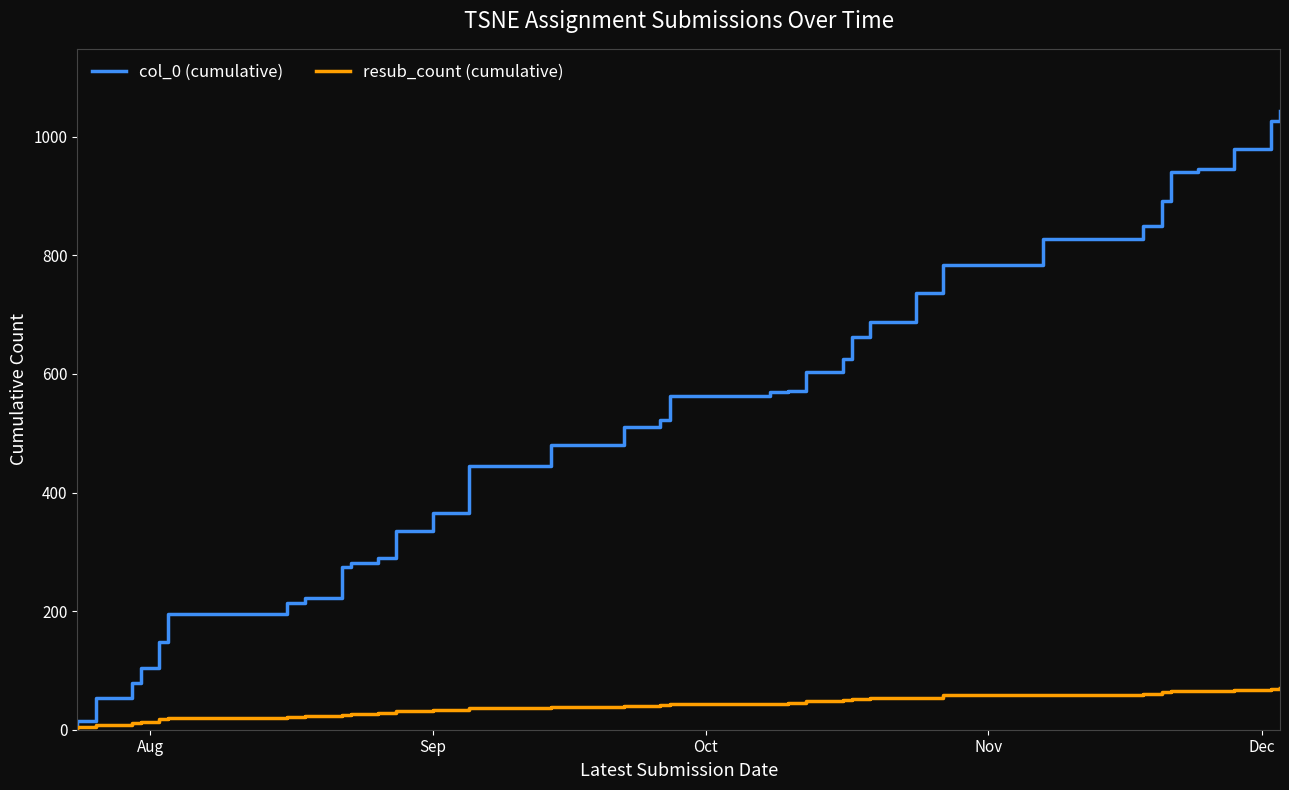

Reading left to right, extract all data points from this chart.

col_0 (cumulative): 5	15	54	65	78	104	120	148	196	213	222	275	282	290	335	366	393	445	445	480	510	522	563	569	571	603	626	663	687	737	738	784	828	849	892	941	945	979	1026	1044
resub_count (cumulative): 2	4	8	10	12	13	14	18	20	22	23	24	26	28	31	33	34	36	37	39	40	42	43	44	45	48	50	52	53	54	57	58	59	60	64	65	66	67	68	70